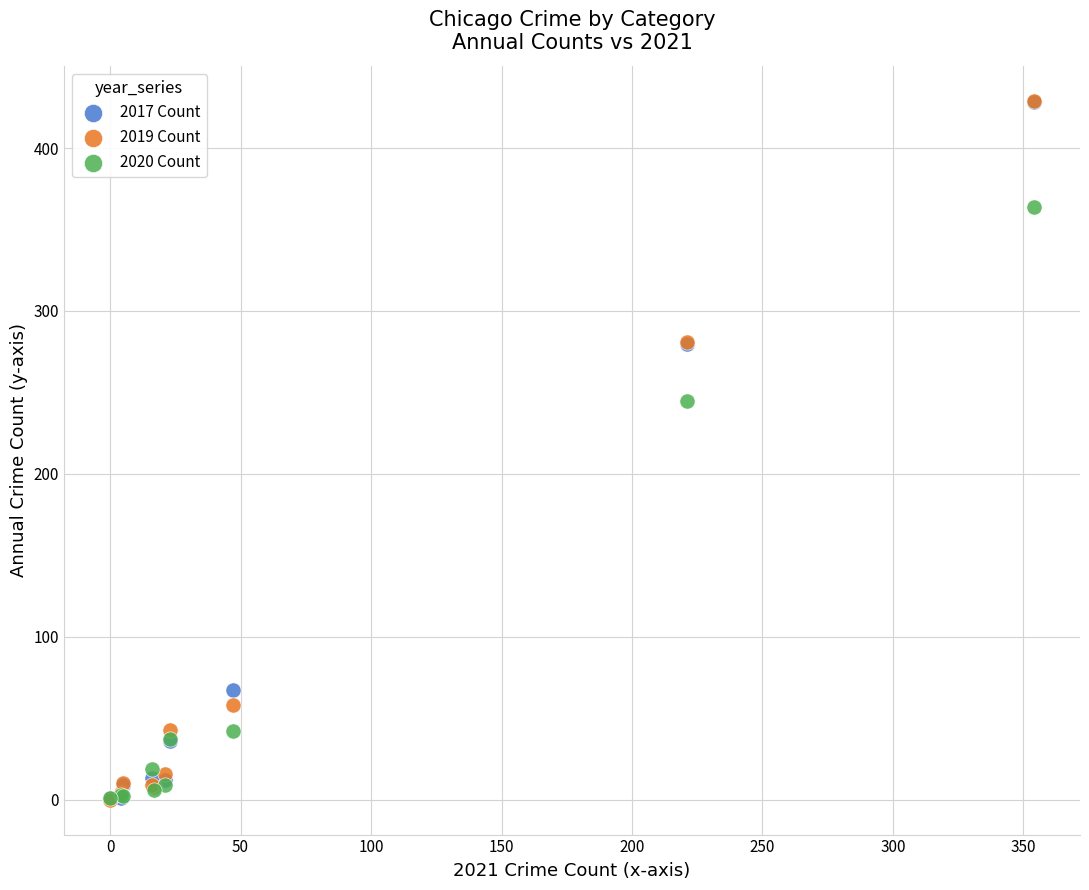

Across all series, what Y value is closest to 214?

245